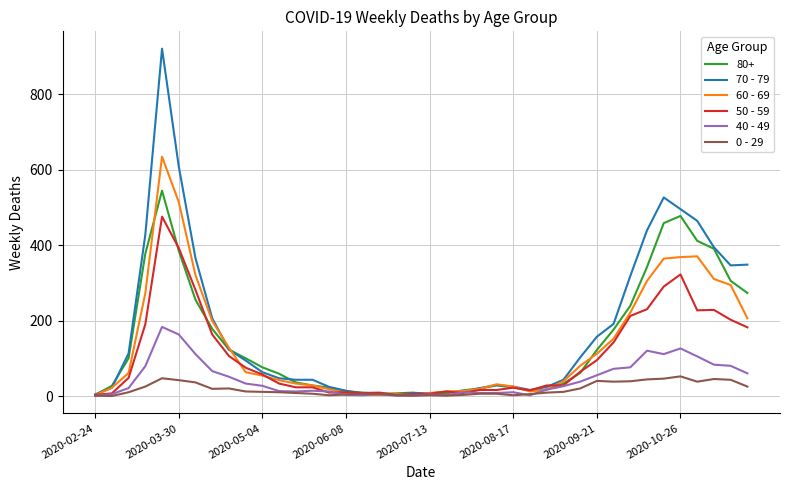

Rank the series by their maximum value, from highest to lowest.

70 - 79, 60 - 69, 80+, 50 - 59, 40 - 49, 0 - 29